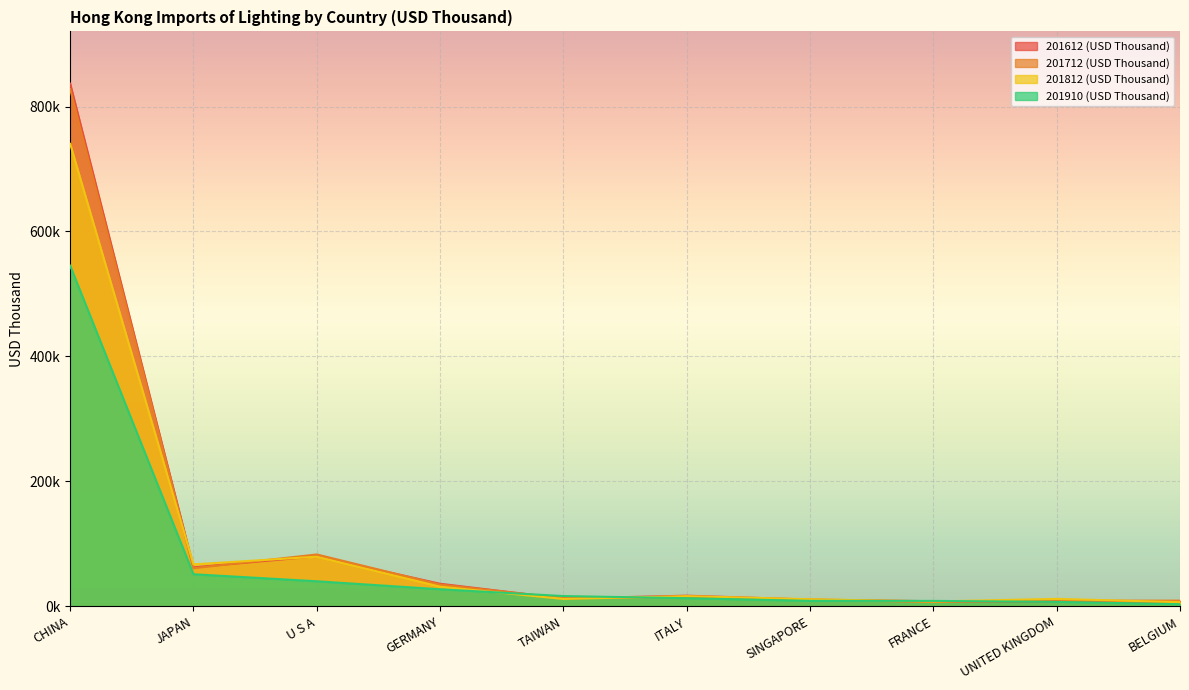

Between UNITED KINGDOM and CHINA, which is larger?

CHINA